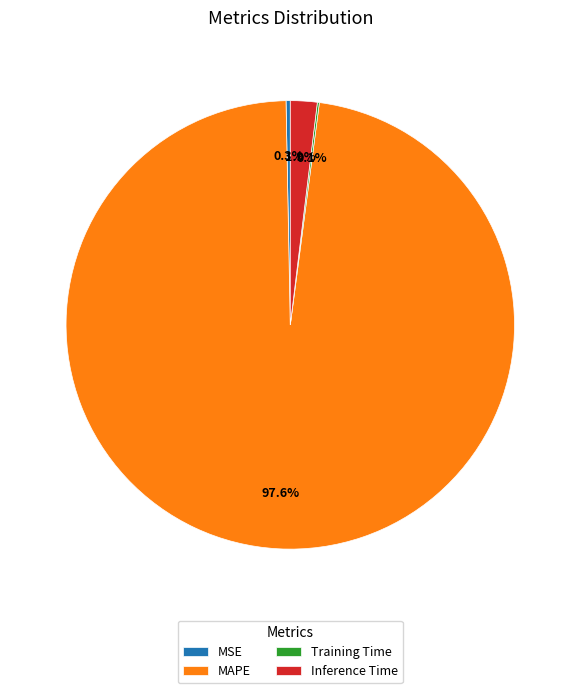

To the nearest percent, what is the difference between the Inference Time and MSE slice percentages?

2%